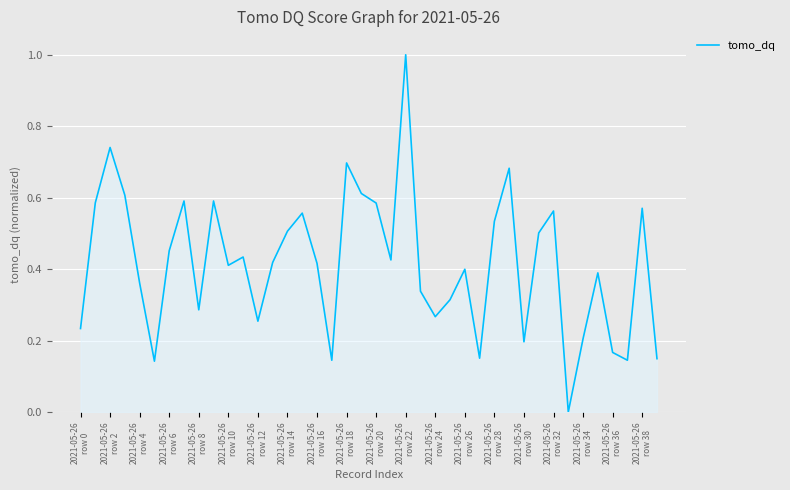

What is the greatest value displayed?

1.0